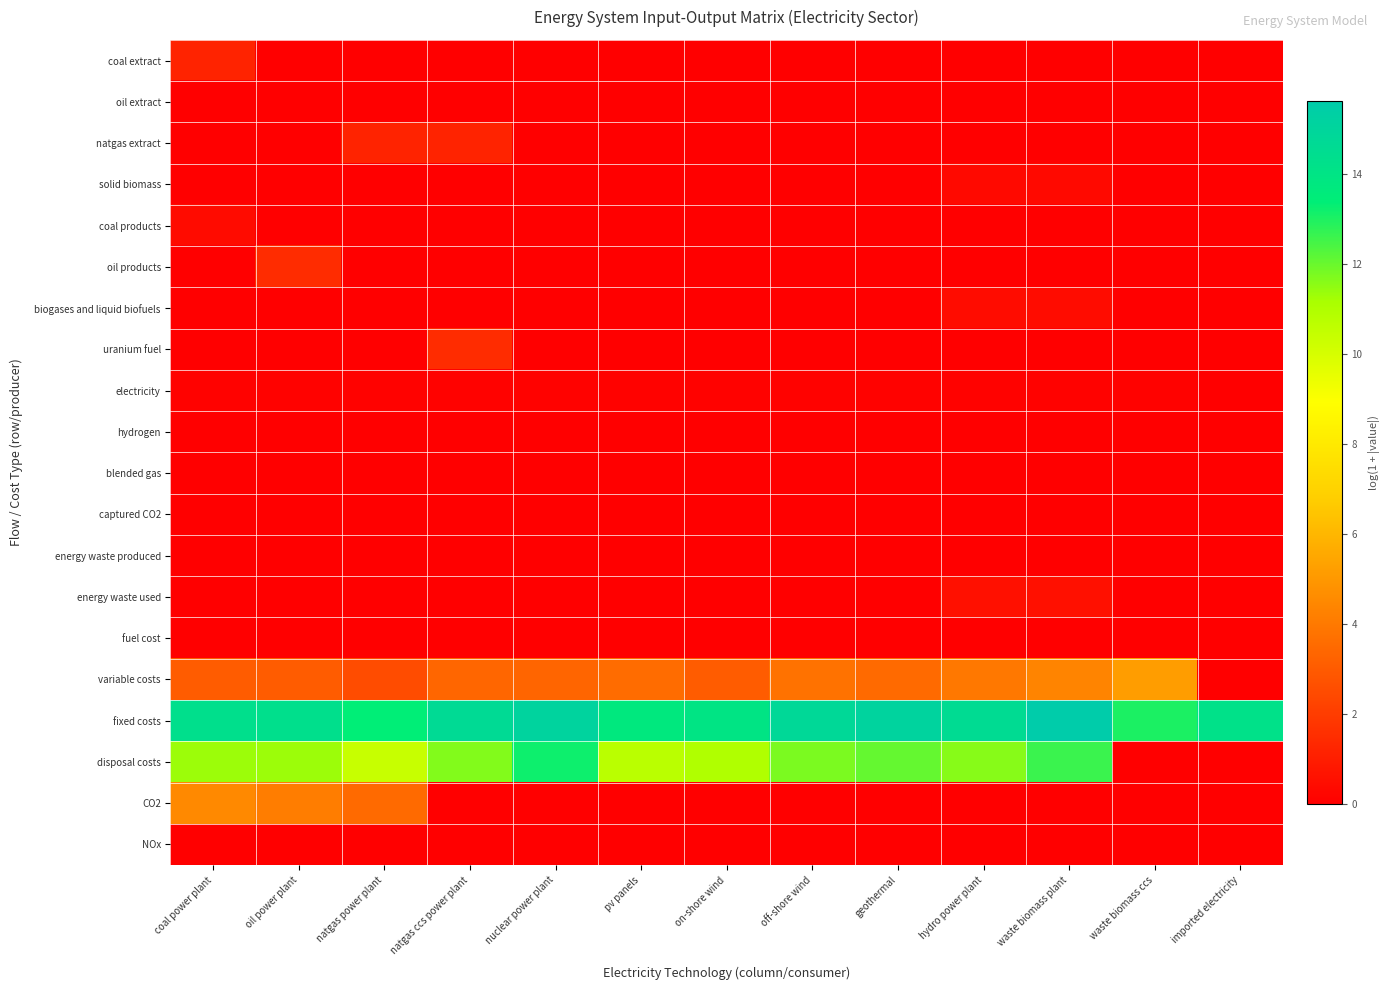

Which series changed the most between natgas power plant and nuclear power plant?

CO2